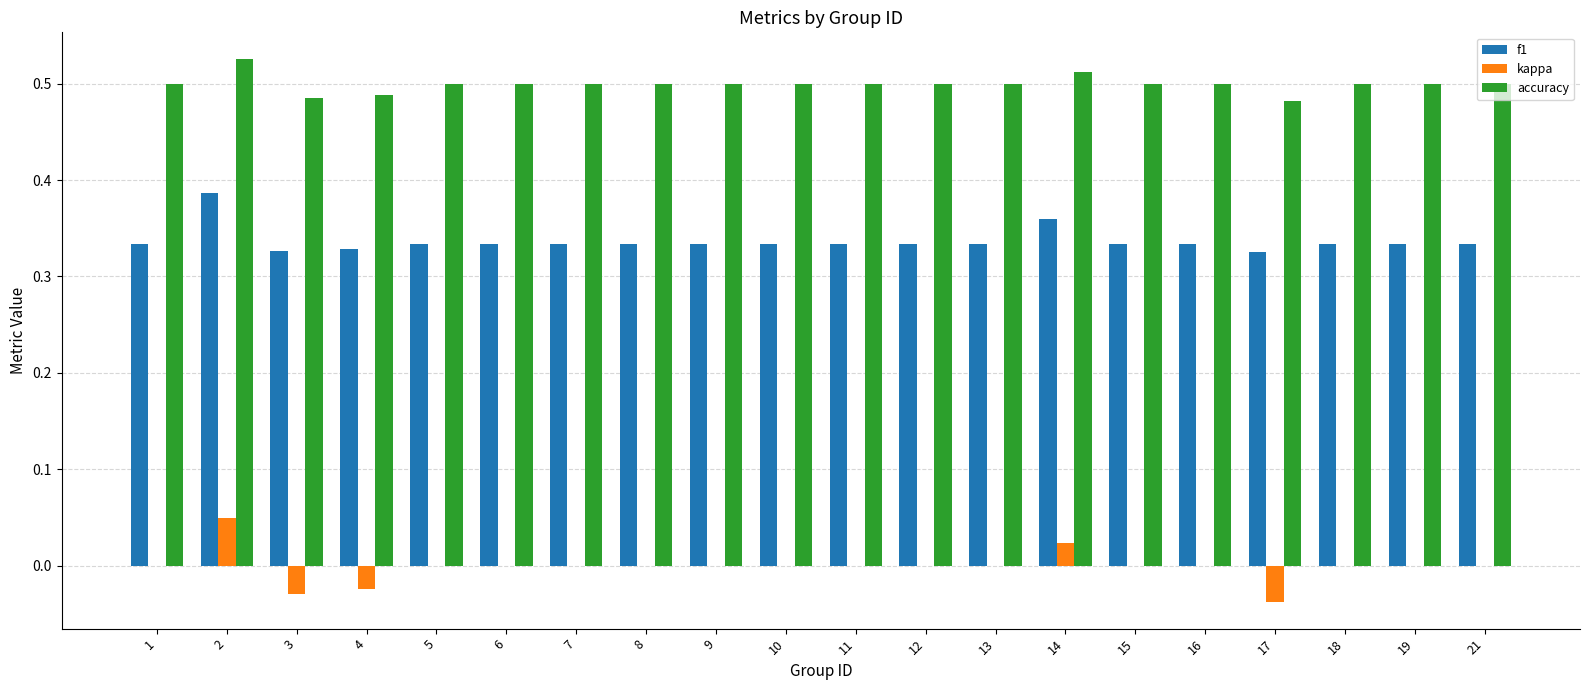

How many categories are shown in the chart?

20